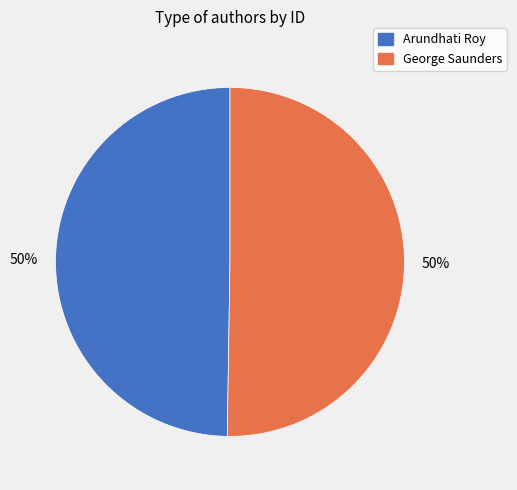

What percentage is the Arundhati Roy slice, to the nearest percent?

50%